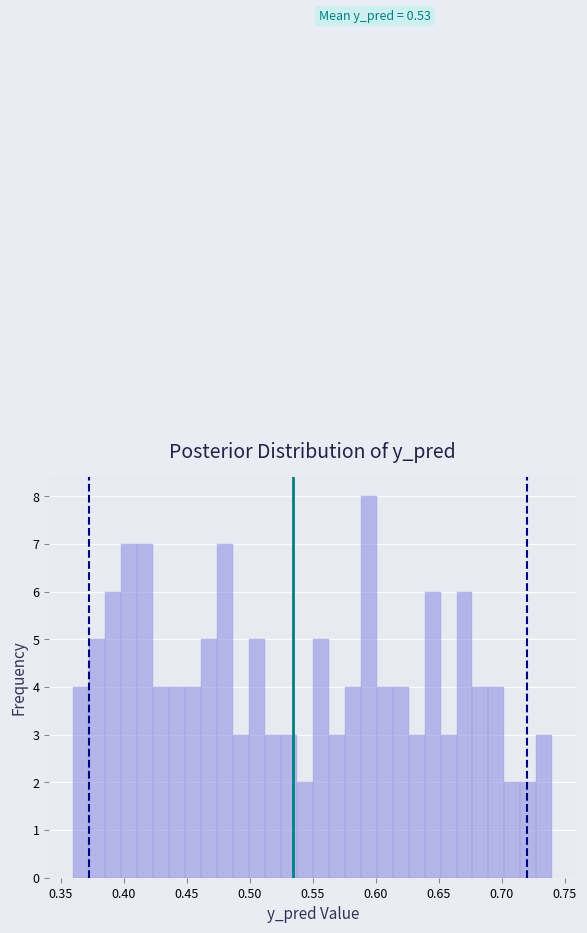

Read against the x-axis, roughly where is the centre of the tallest bar?

0.595